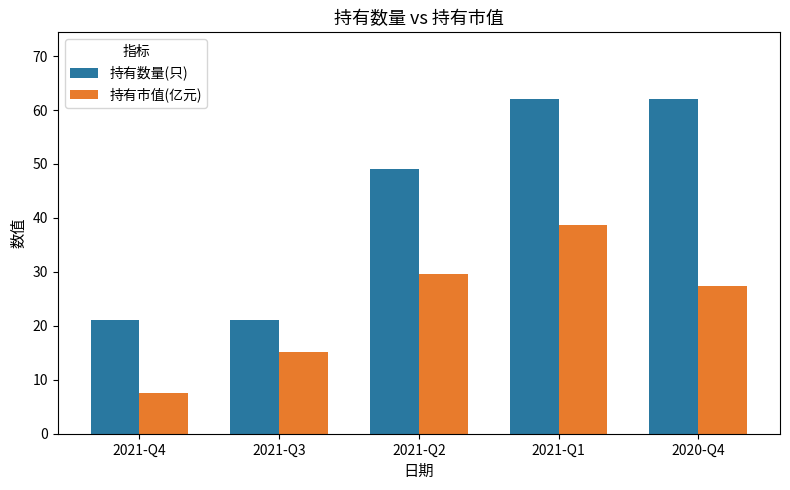

Is the value of 持有市值(亿元) at 2021-Q1 greater than the value of 持有数量(只) at 2021-Q1?

No